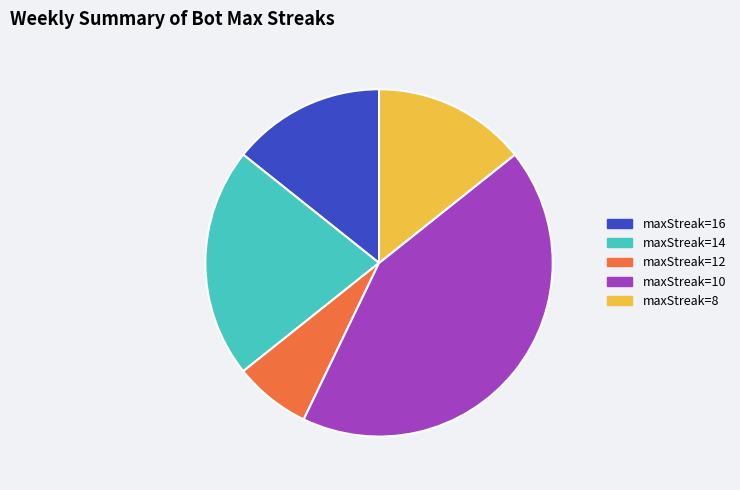

Is there any slice that represents more than half of the pie?

No